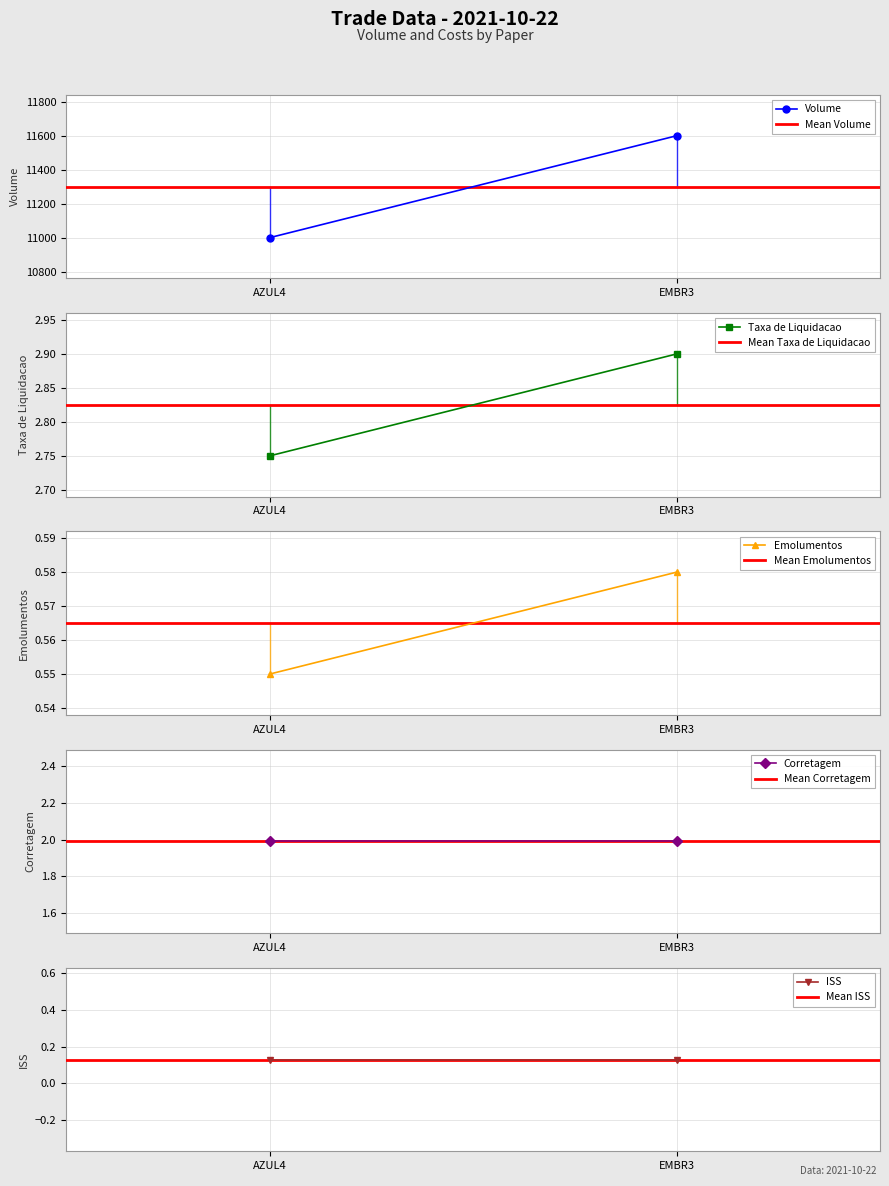

Is the value of ISS at EMBR3 greater than the value of Taxa de Liquidacao at AZUL4?

No